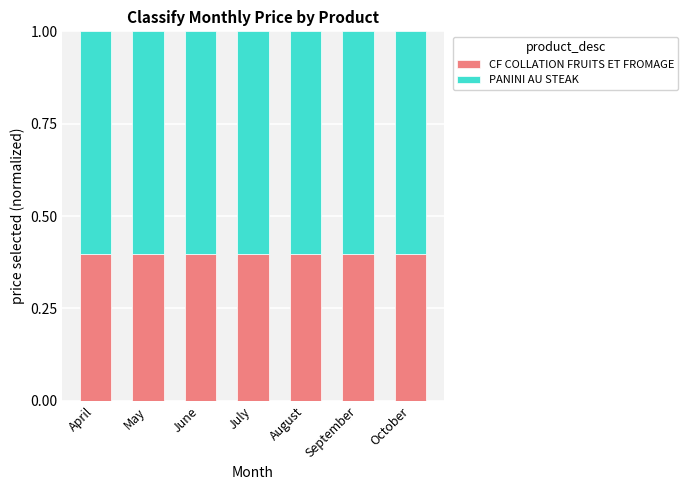

Is it true that CF COLLATION FRUITS ET FROMAGE equals 0.4 at September?

True